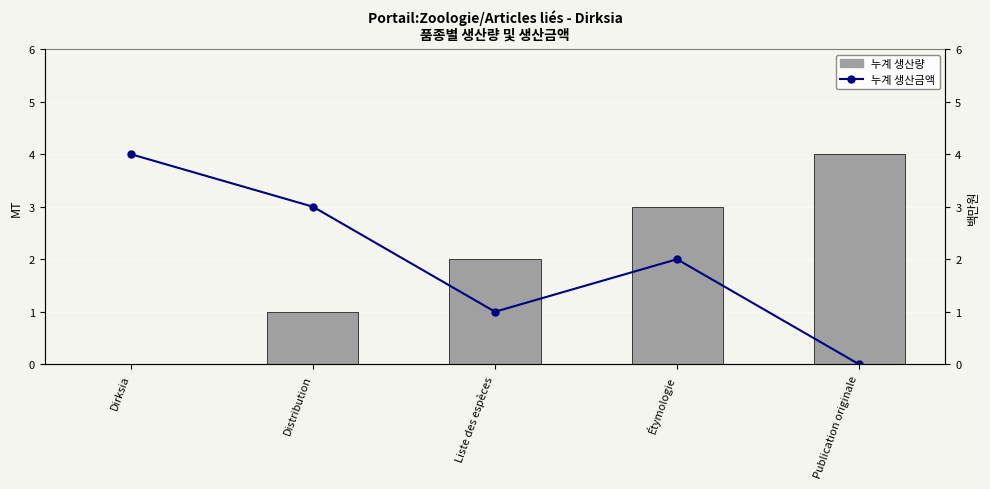

What are all the series names shown in the legend?

누계 생산량, 누계 생산금액